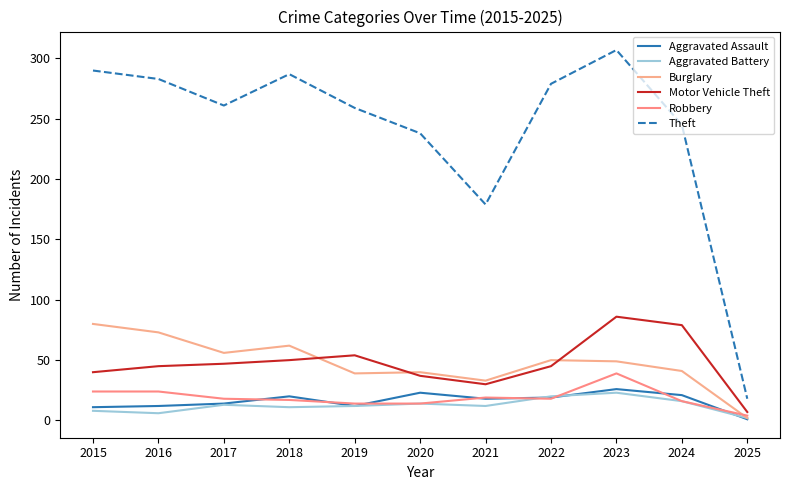

How many times do Burglary and Robbery cross each other?

1